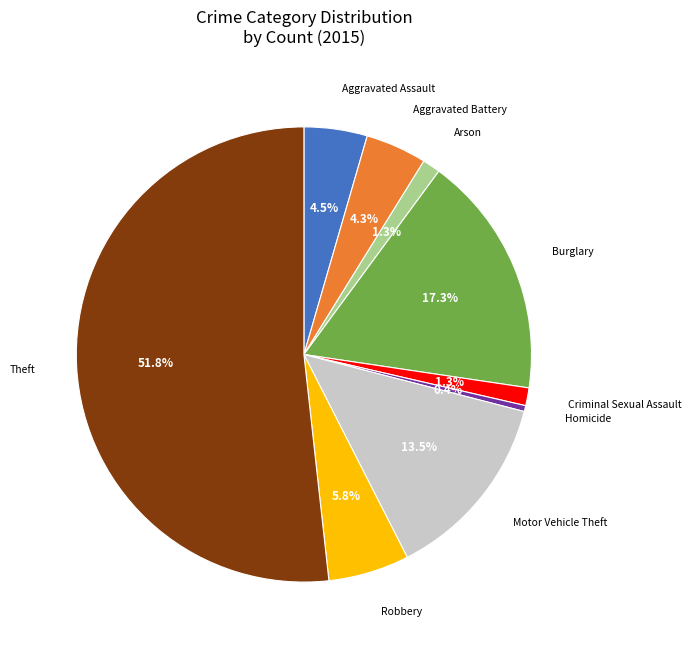

What is the smallest slice in the pie chart?

Homicide